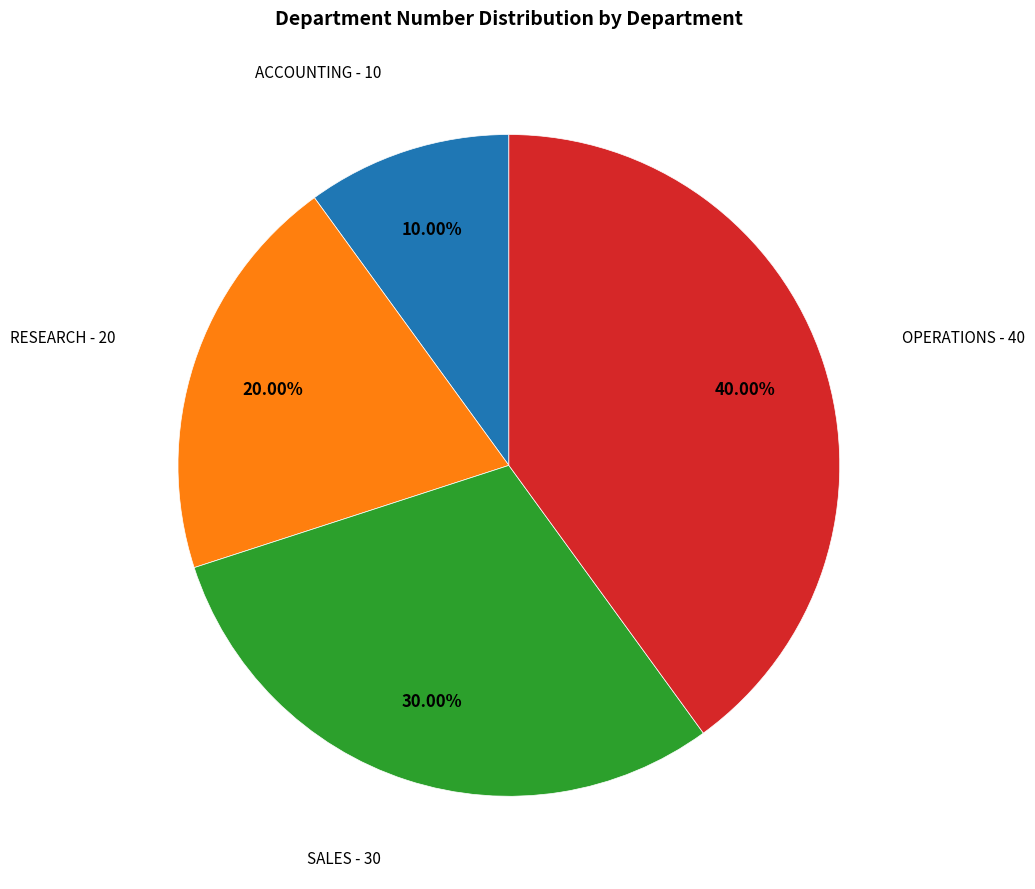

Is there a majority slice in this chart?

No